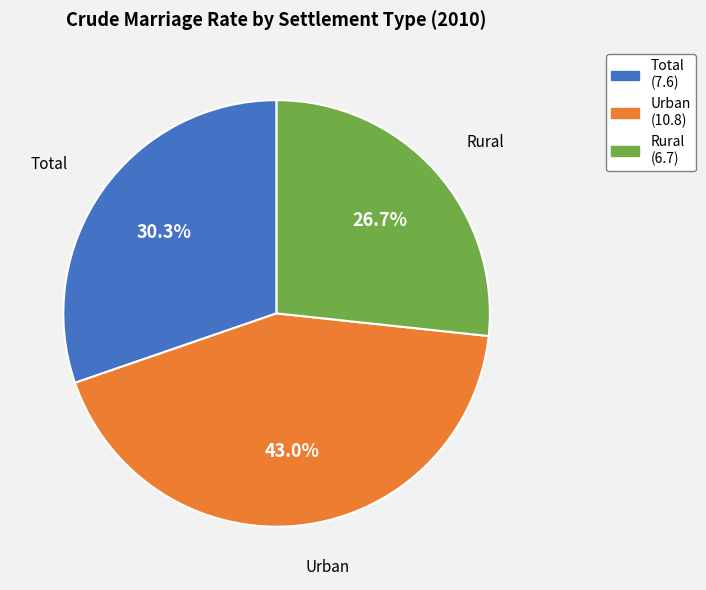

Is there a majority slice in this chart?

No